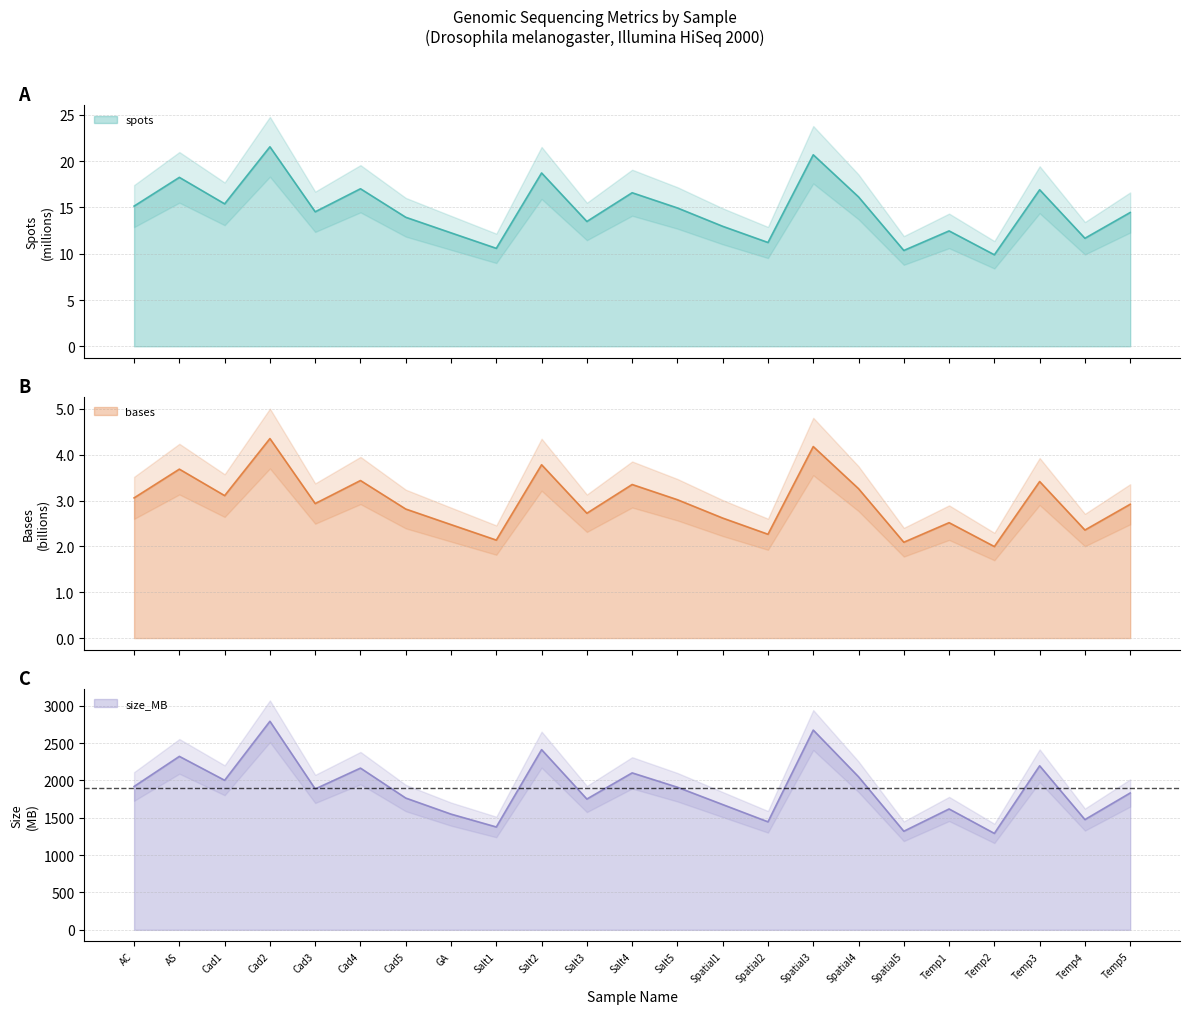

How many values in the size_MB series exceed 1886?

11